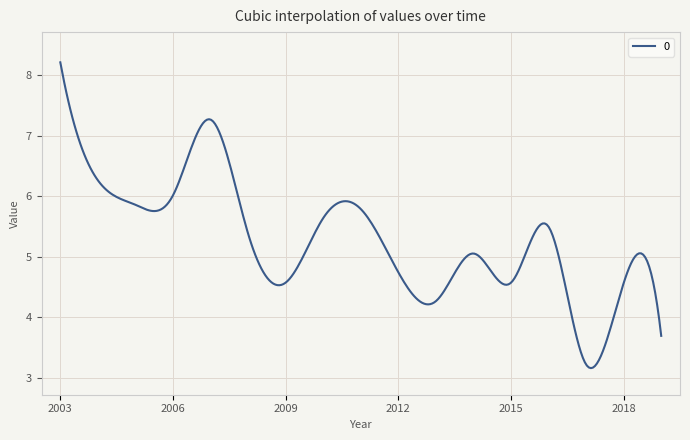

What is the average value?

5.3